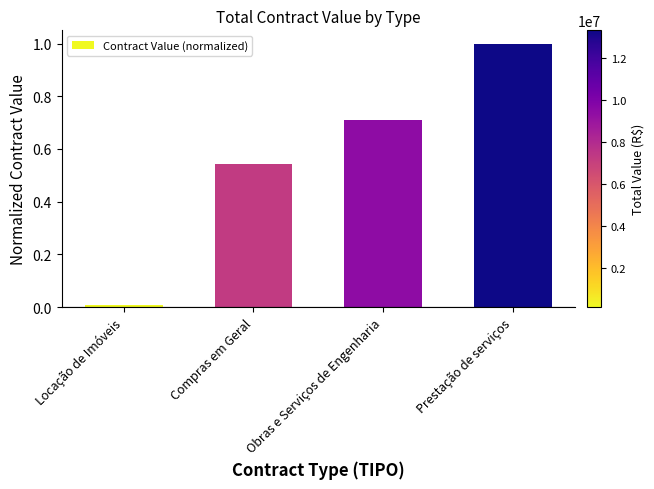

True or false: the data shows 0.6 at Prestação de serviços.

False